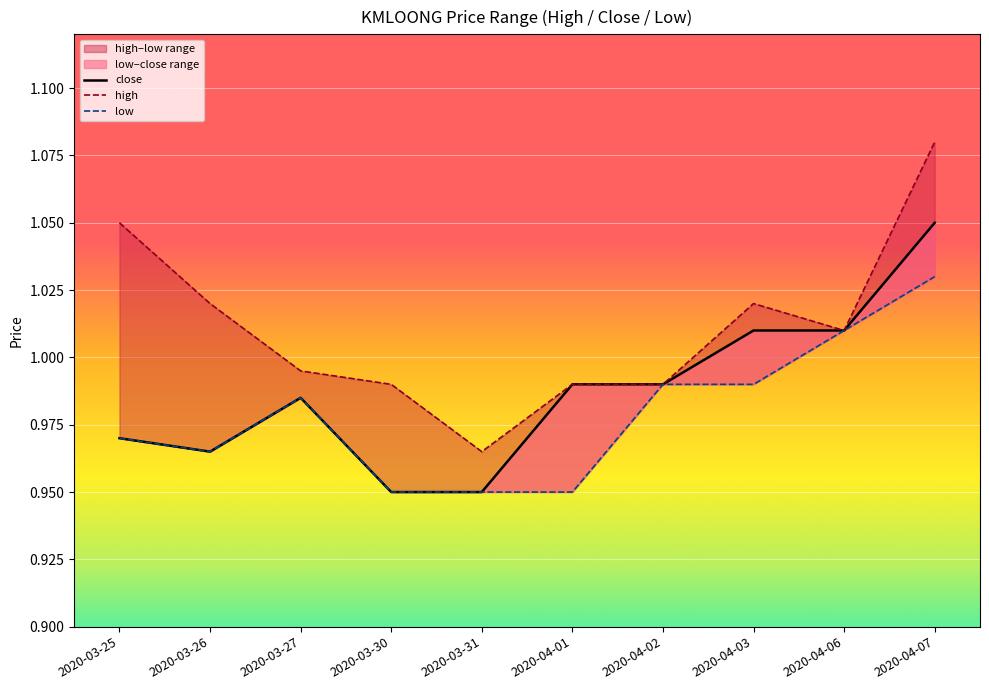

Which label corresponds to the largest value in the chart?

2020-04-07